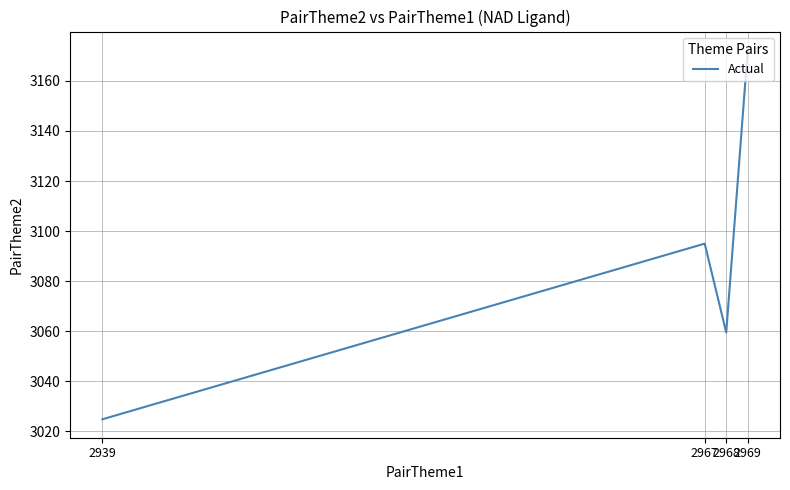

Reading left to right, what are all the values shown in this chart?

3024.9	3095.0	3059.5	3172.3